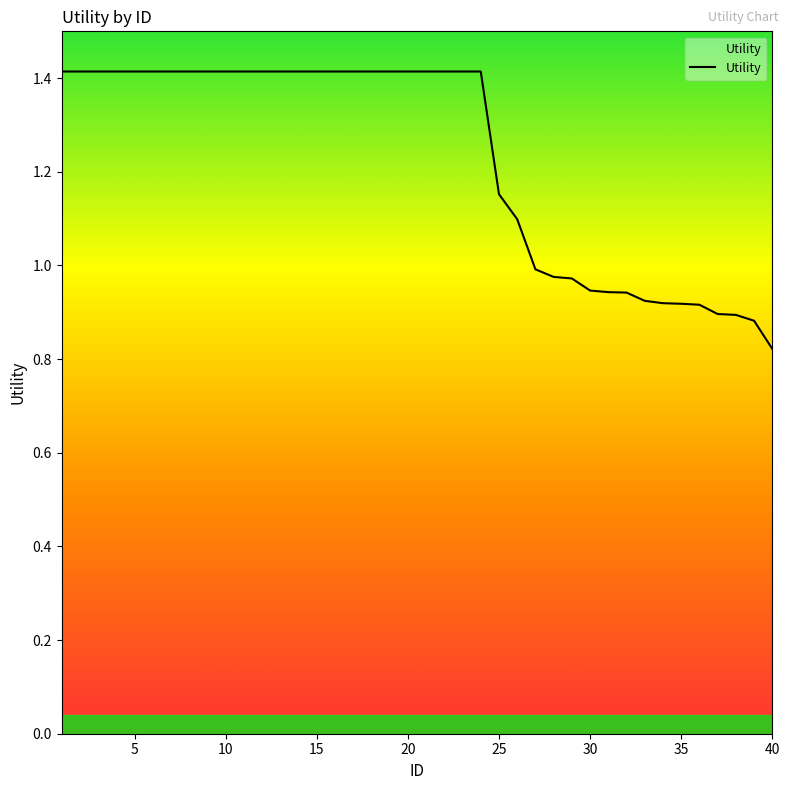

Reading left to right, extract all data points from this chart.

1=1.4	2=1.4	3=1.4	4=1.4	5=1.4	6=1.4	7=1.4	8=1.4	9=1.4	10=1.4	11=1.4	12=1.4	13=1.4	14=1.4	15=1.4	16=1.4	17=1.4	18=1.4	19=1.4	20=1.4	21=1.4	22=1.4	23=1.4	24=1.4	25=1.2	26=1.1	27=1.0	28=1.0	29=1.0	30=0.9	31=0.9	32=0.9	33=0.9	34=0.9	35=0.9	36=0.9	37=0.9	38=0.9	39=0.9	40=0.8